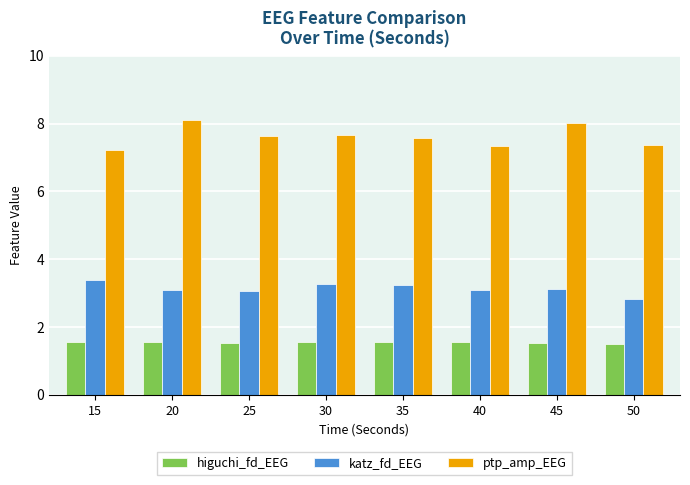

Rank the series by their maximum value, from highest to lowest.

ptp_amp_EEG, katz_fd_EEG, higuchi_fd_EEG